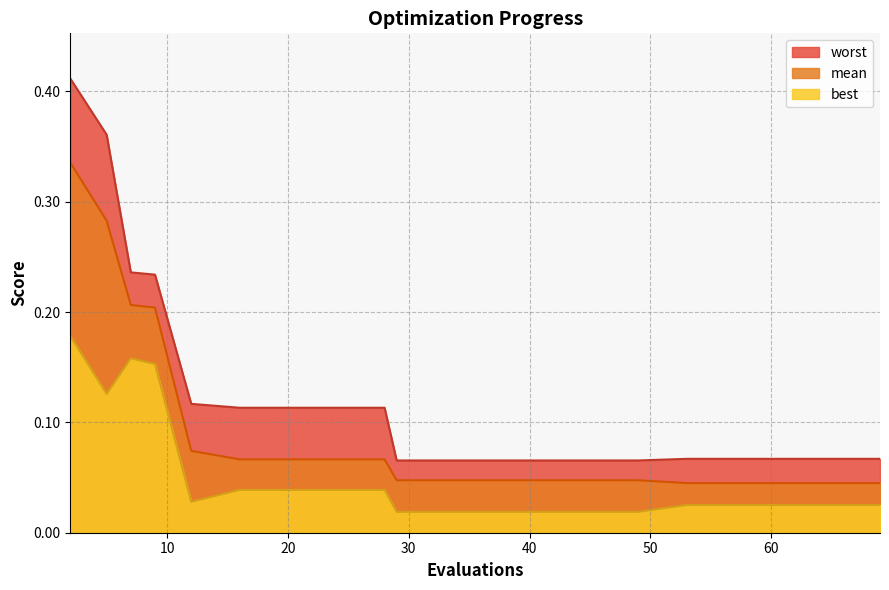

What is the difference between the maximum and minimum values in the best series?

0.2